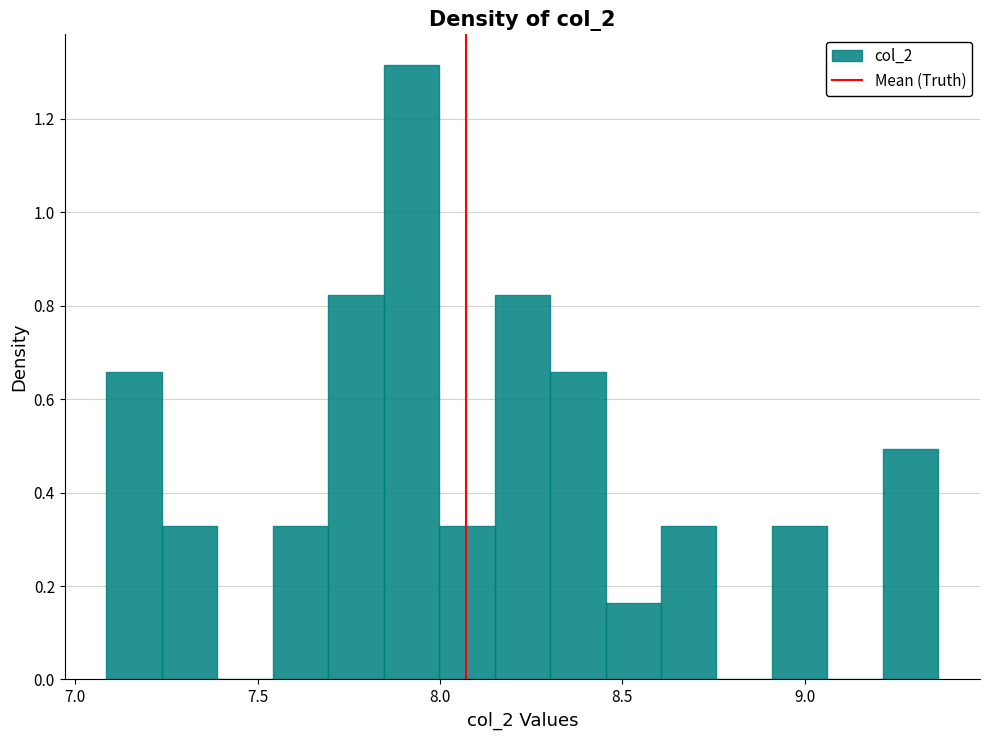

Read against the x-axis, roughly where is the centre of the tallest bar?

7.90